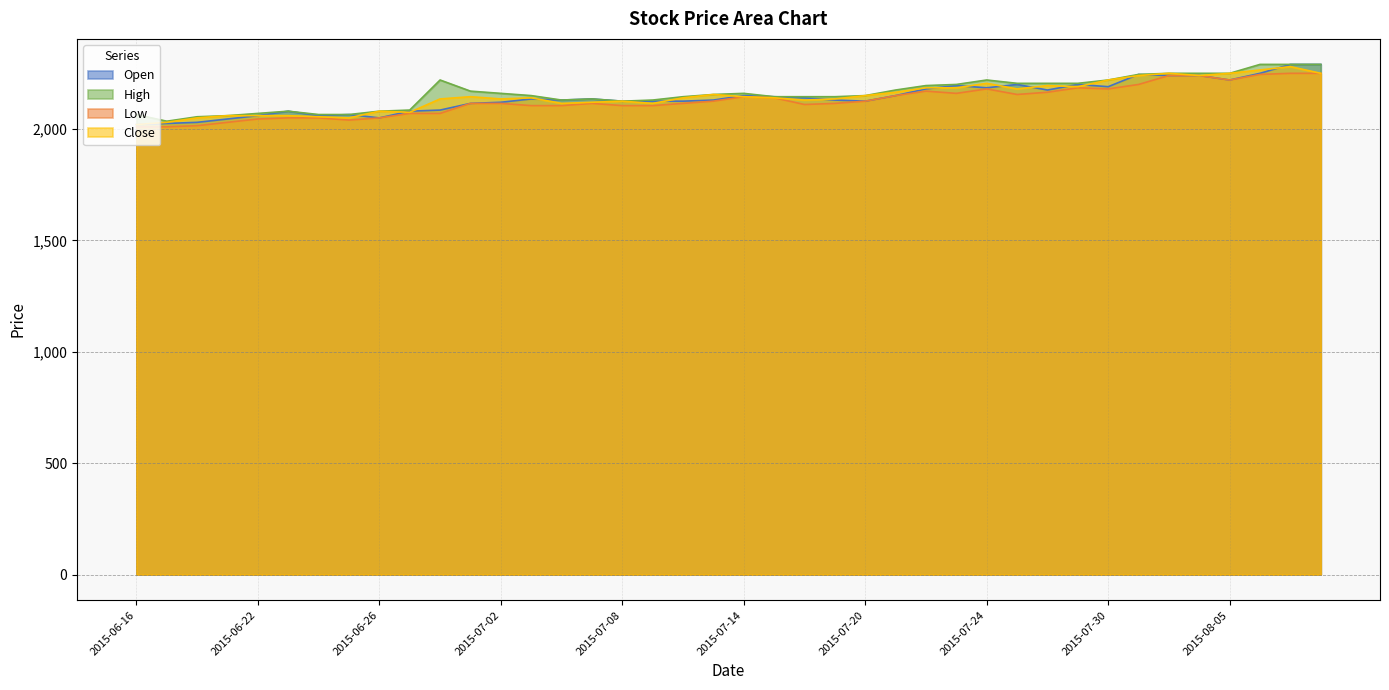

List the series in order of their peak value, lowest first.

Low, Close, Open, High